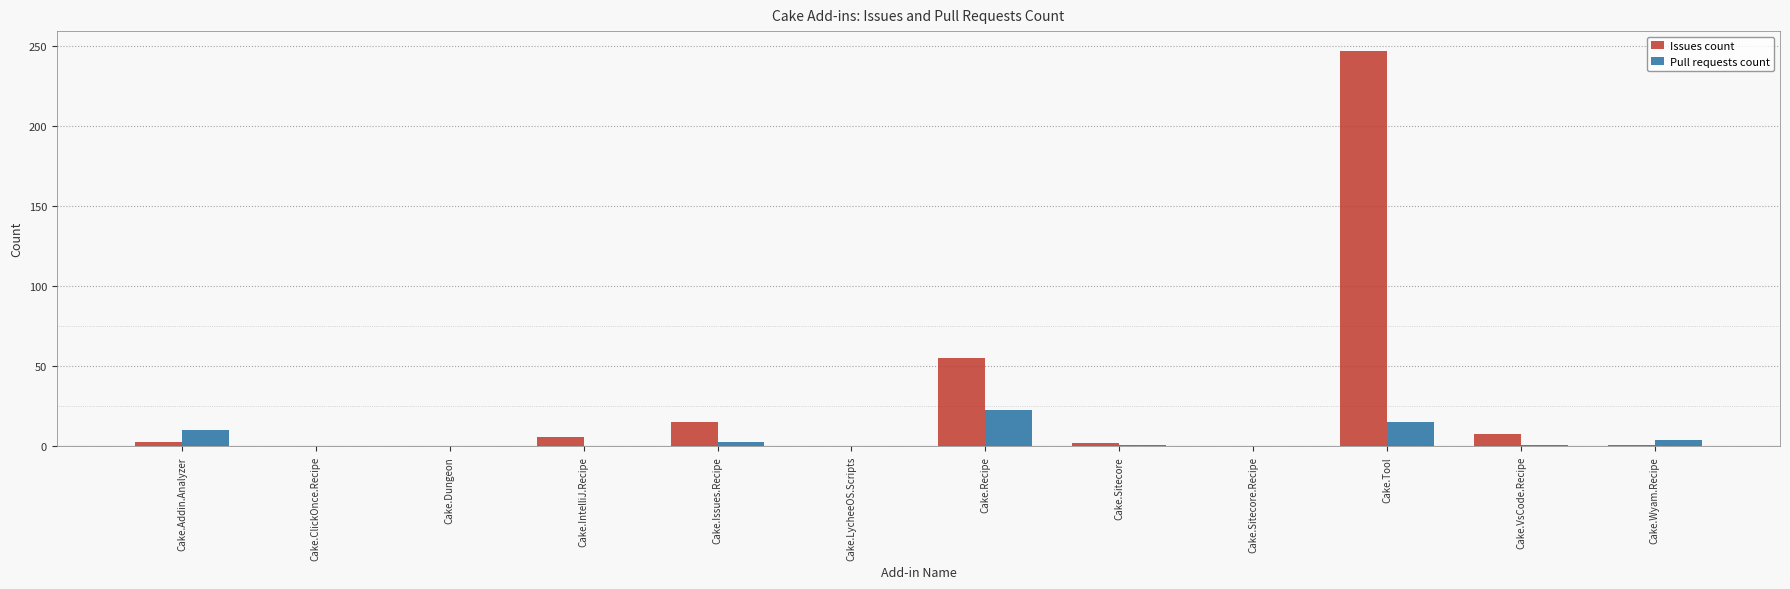

How many categories are shown in the chart?

12